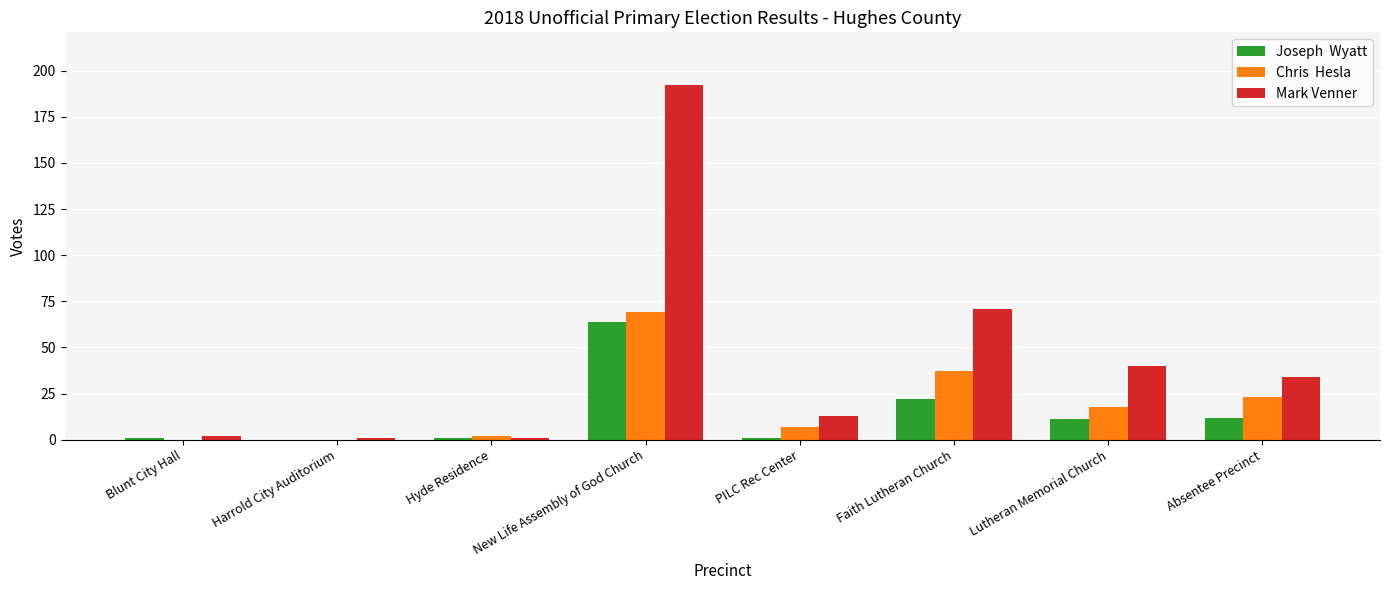

At which category does the chart reach its peak across all series?

New Life Assembly of God Church